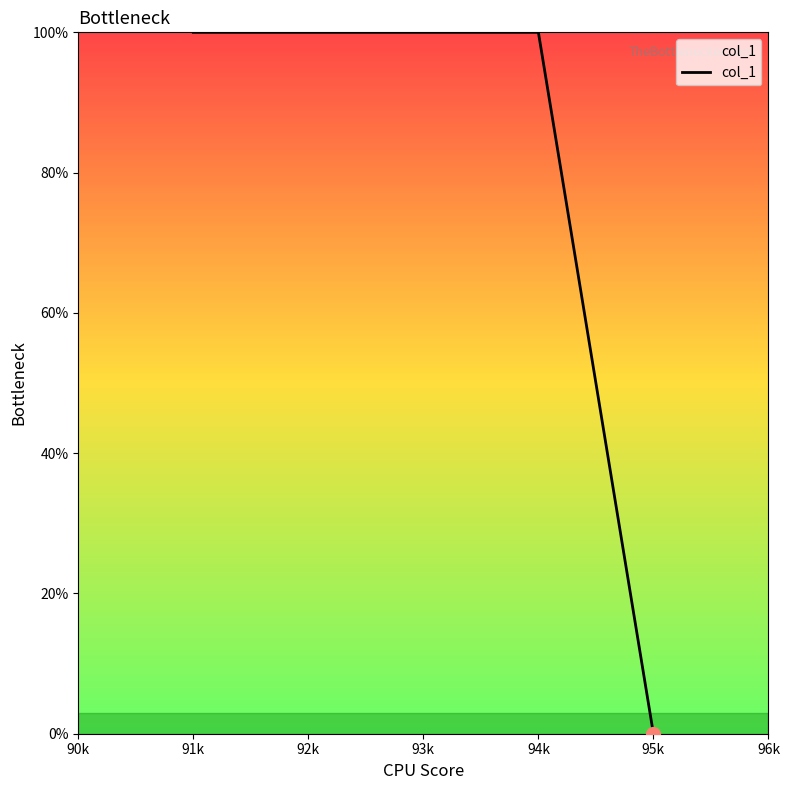

What is the difference between the maximum and minimum values?

100